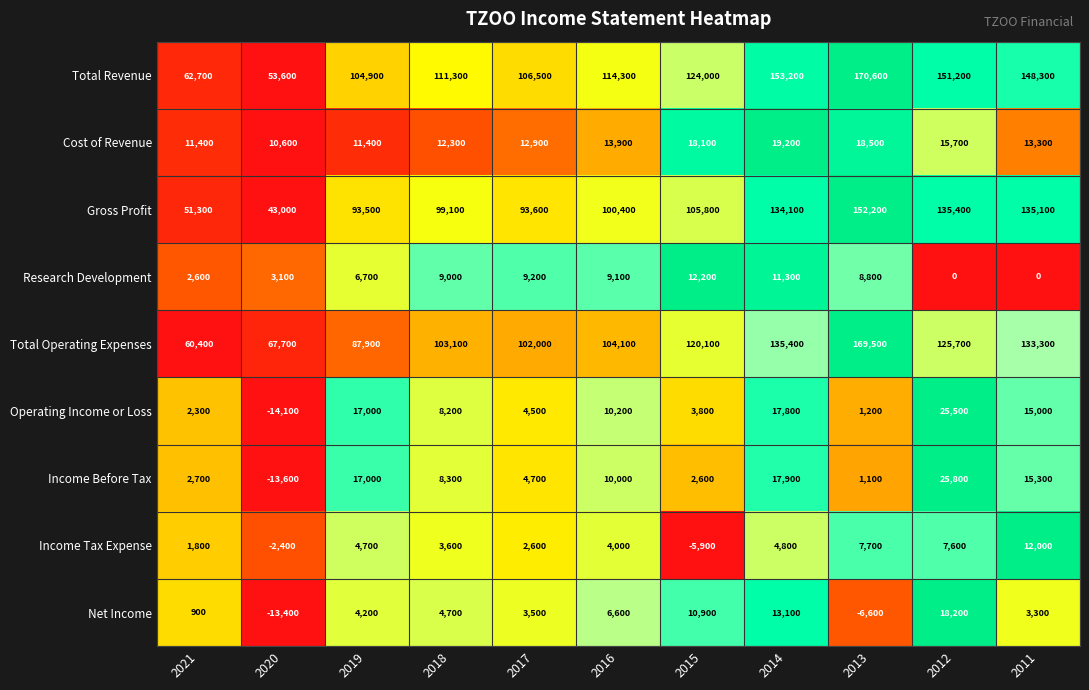

At which category is the sum across all series the highest?

2013